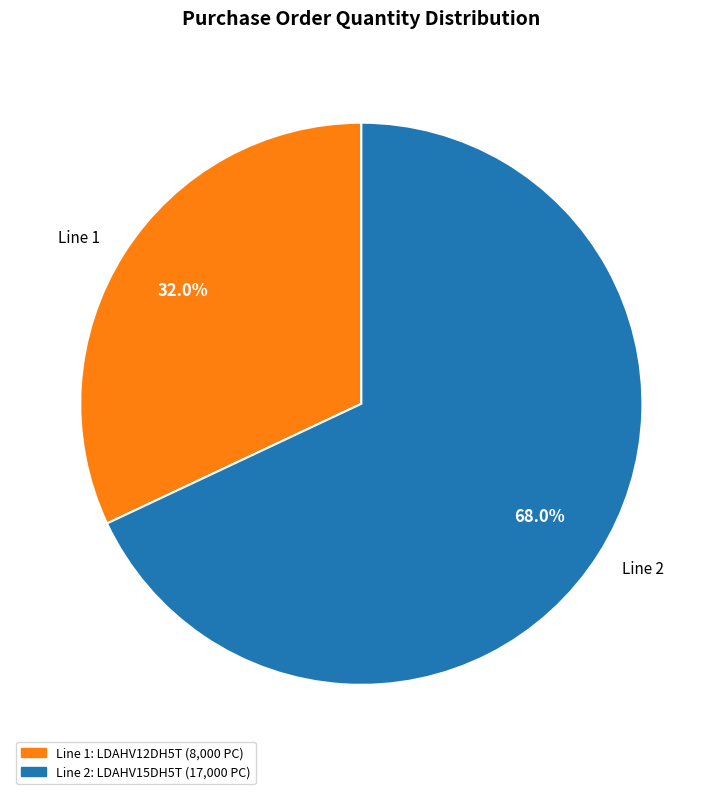

What is the ratio of the value at Line 2 to the value at Line 1?

2.1